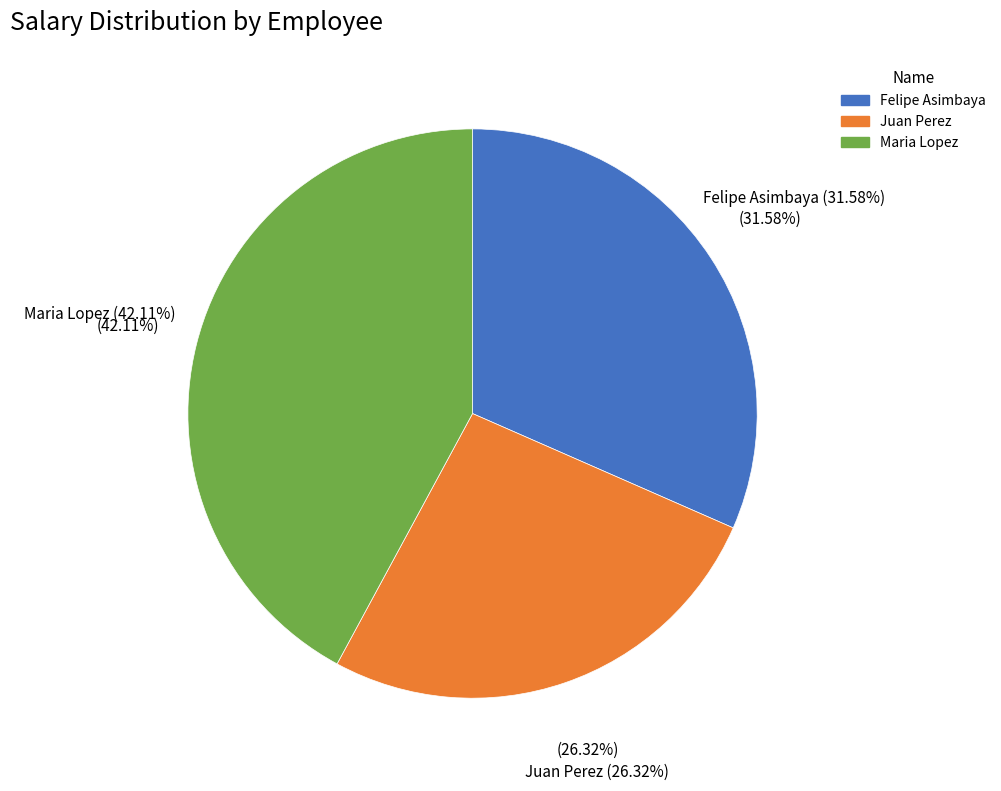

True or false: Maria Lopez accounts for 42% of the total.

True